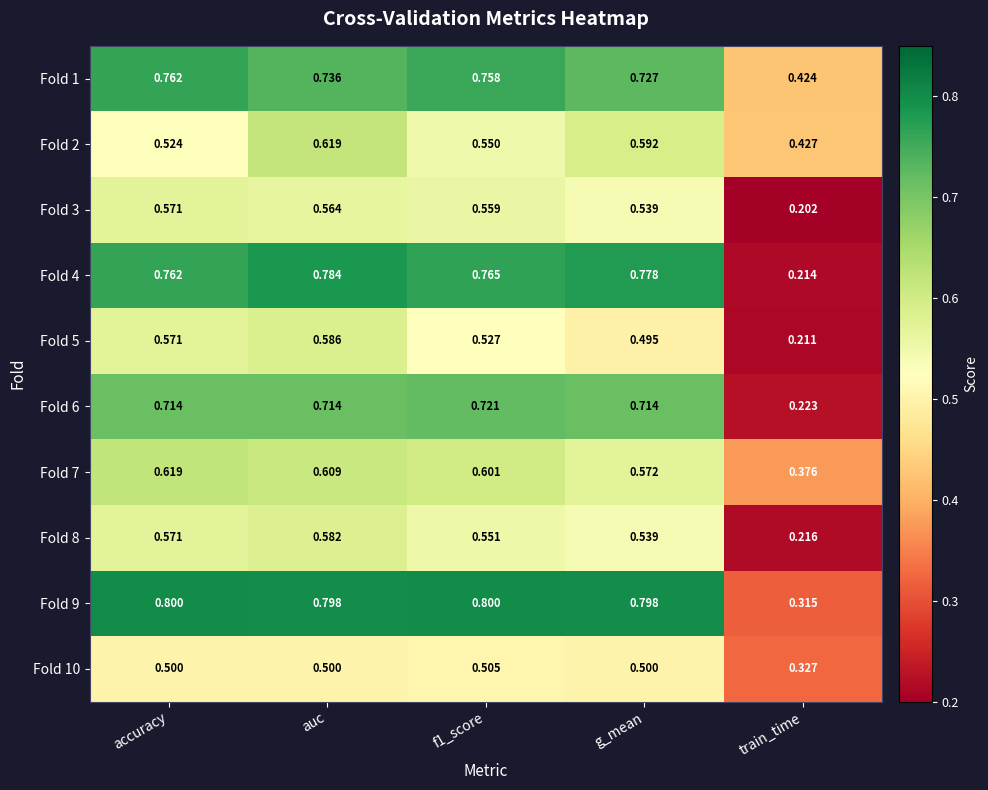

Where is Fold 1 nearest to the value 0?

train_time